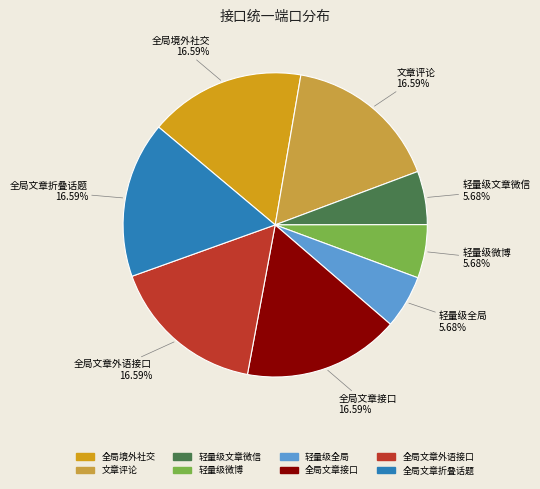

How many segments does this pie chart have?

8